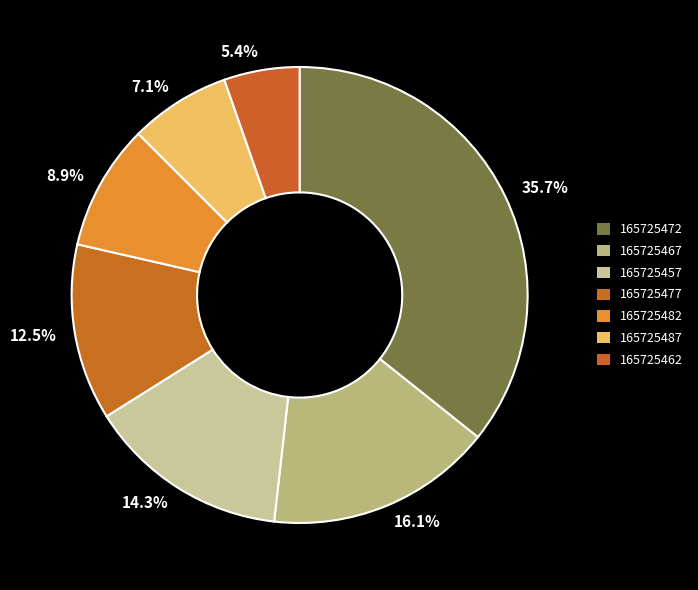

Approximately how many times larger is the value at 12.5% compared to 16.1%?

0.8